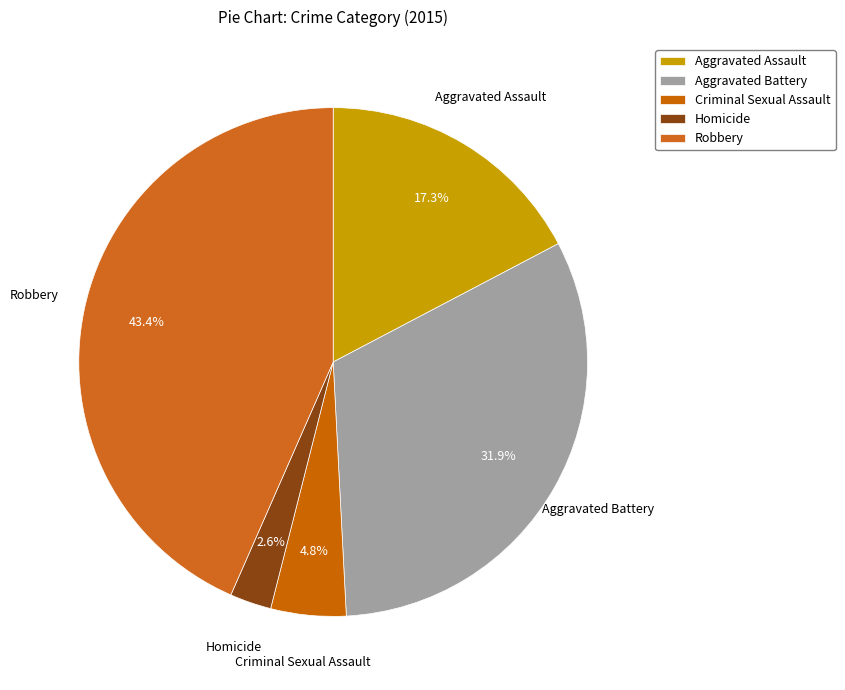

Which category has the smallest portion of the pie?

Homicide